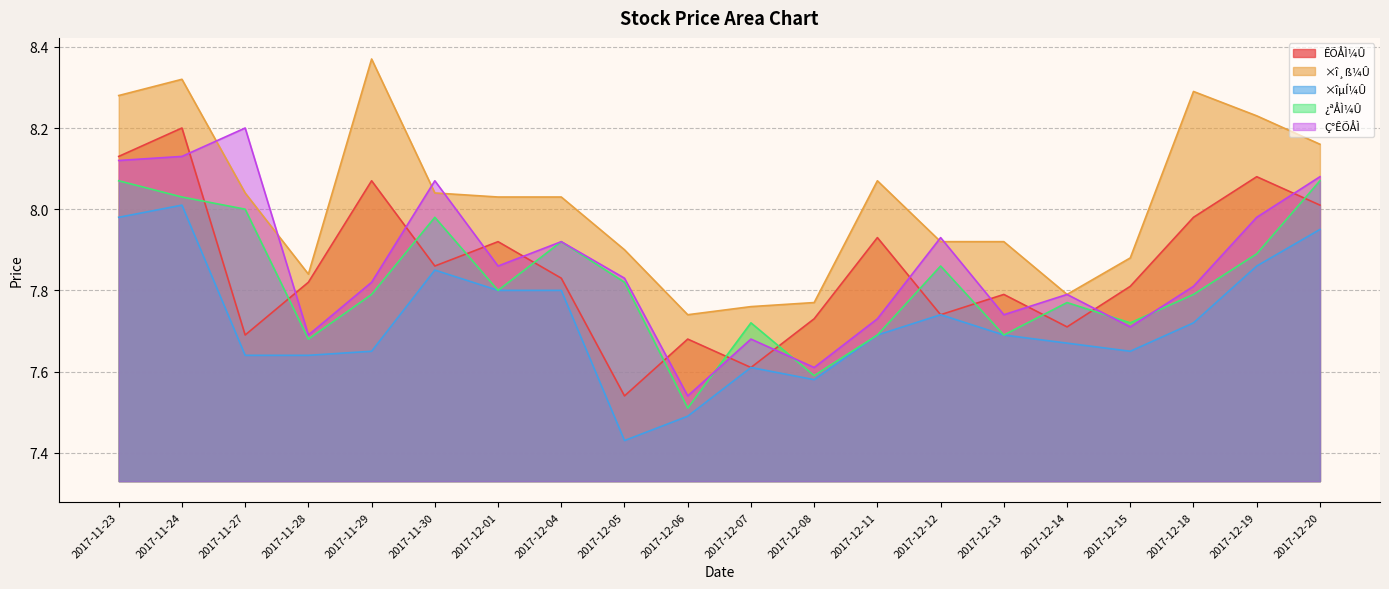

True or false: ×îµÍ¼Û has a value of 4.2 at 2017-12-13.

False